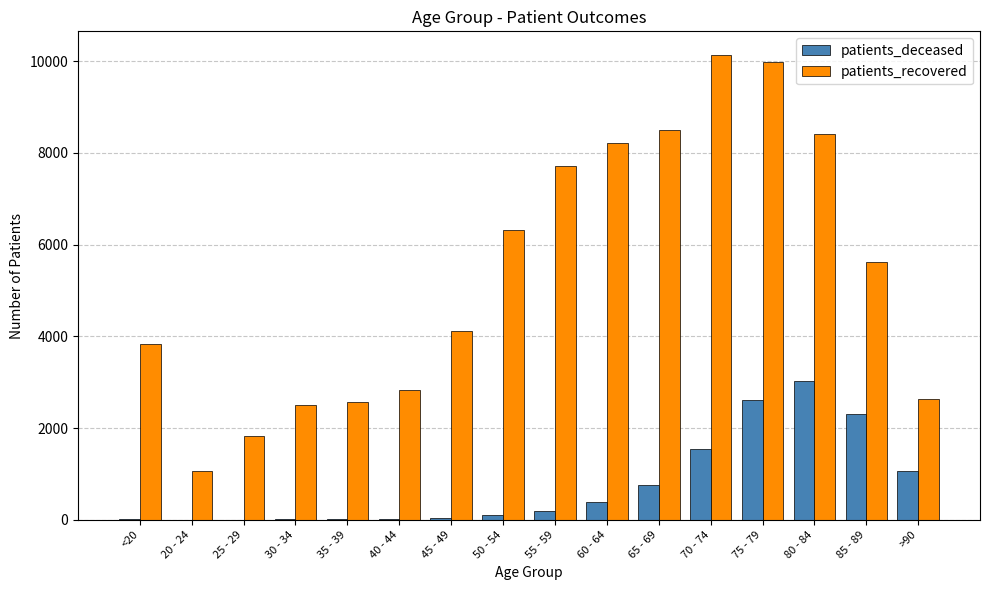

Between 20 - 24 and 40 - 44, which series saw the biggest shift?

patients_recovered